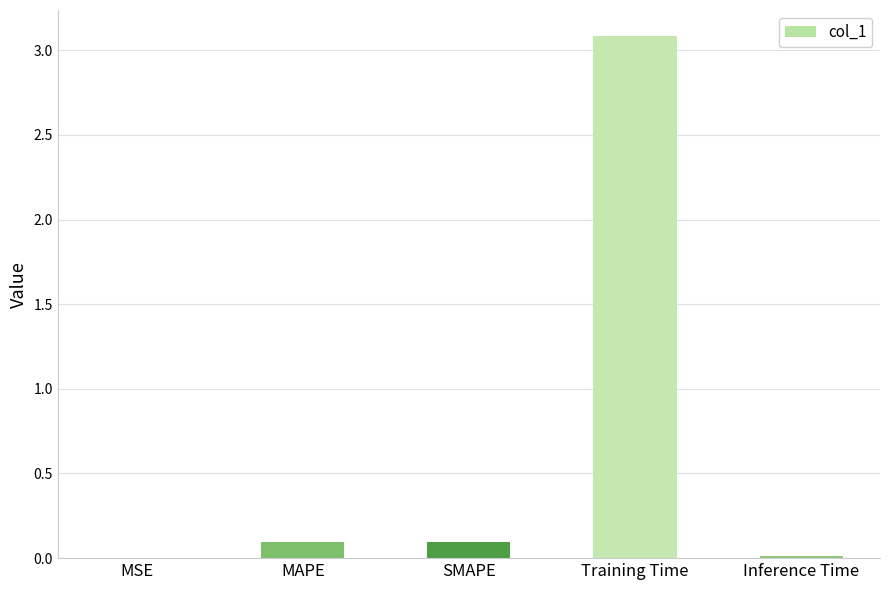

What is the approximate value at Training Time?

3.1